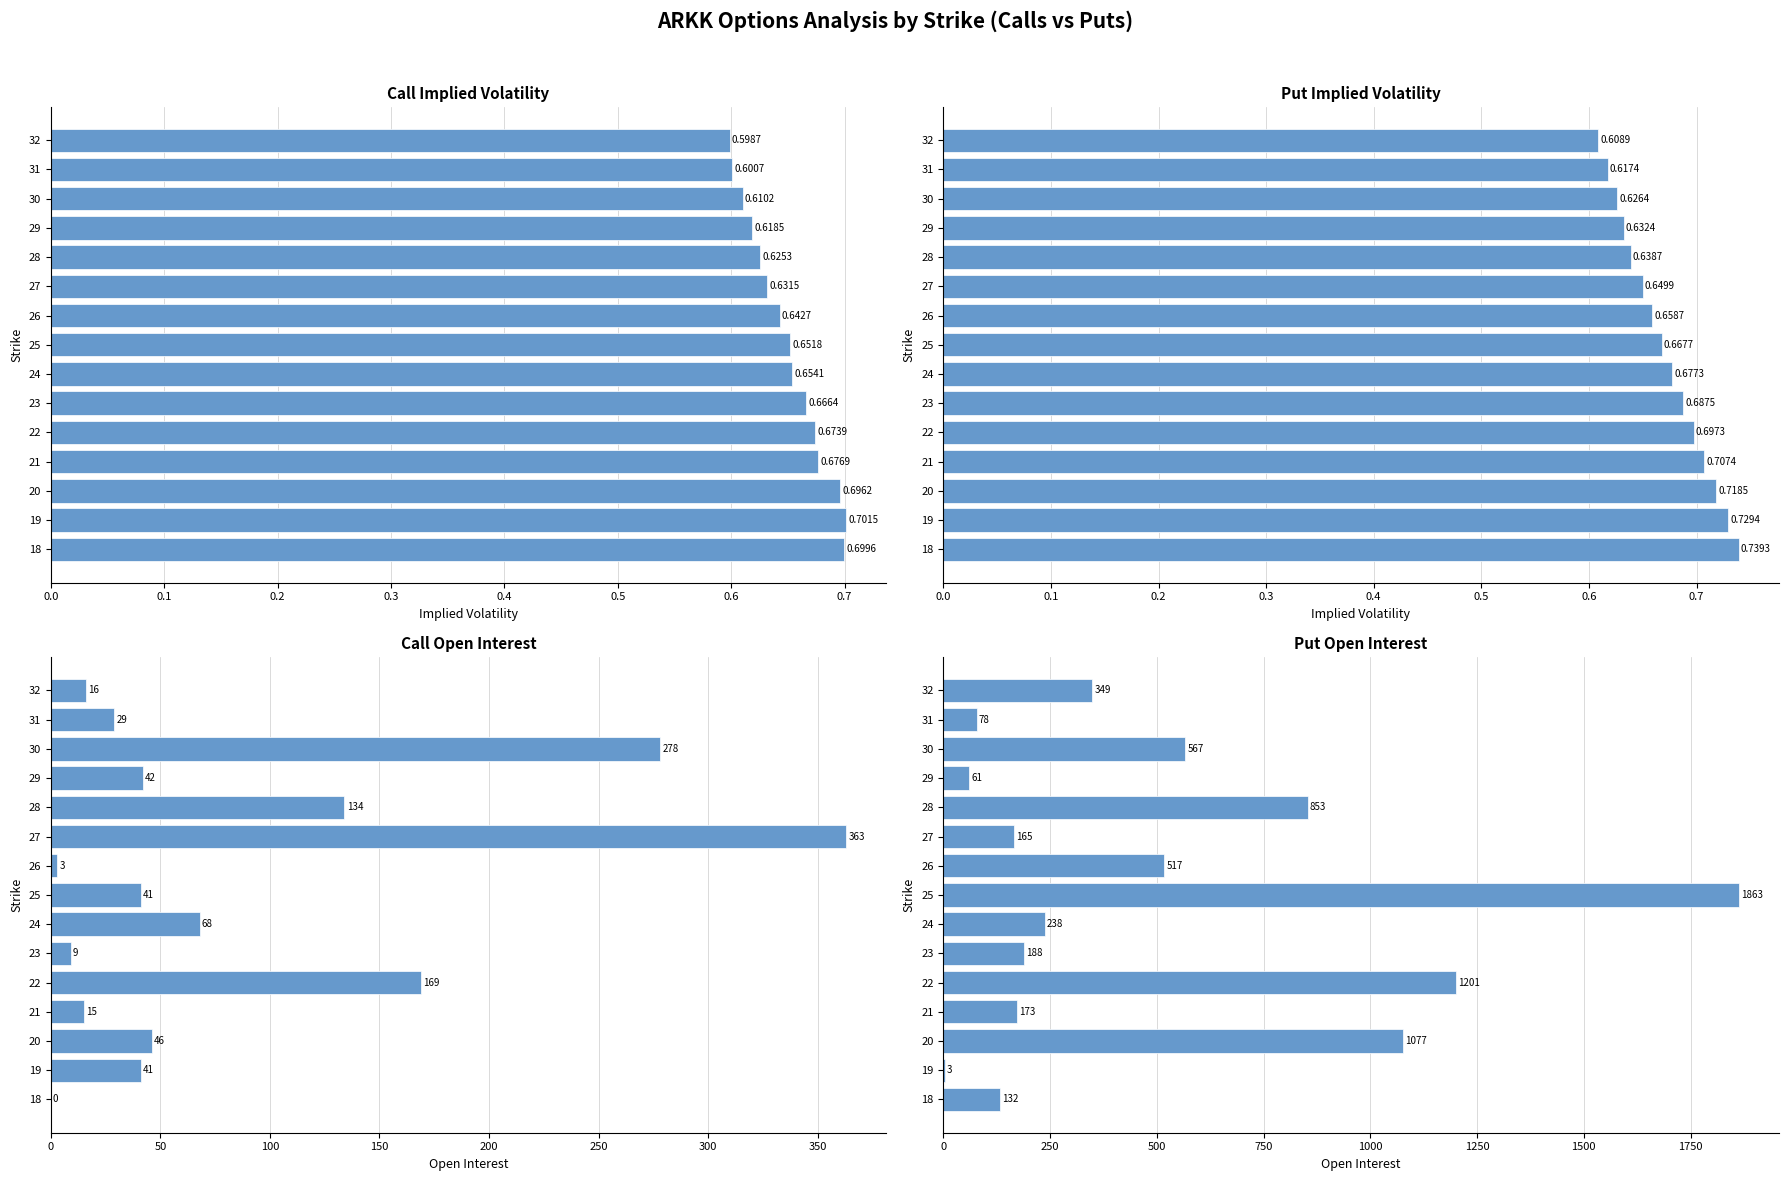

How many values in the Call Open Interest series are below 41?

6